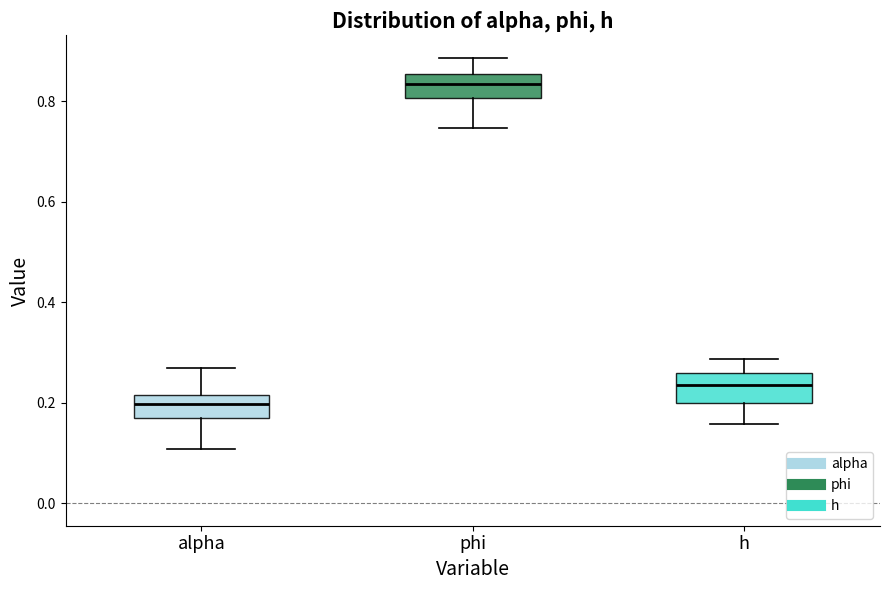

Reading left to right, read every box against the y-axis: the position of its median line, the range the box covers, and the ends of its whiskers. The values are not printed on the chart, so give them approximately, as read against the axis.

alpha: median 0.20, box 0.18 to 0.22, whiskers 0.10 to 0.26
phi: median 0.84, box 0.80 to 0.86, whiskers 0.74 to 0.88
h: median 0.24, box 0.20 to 0.26, whiskers 0.16 to 0.28